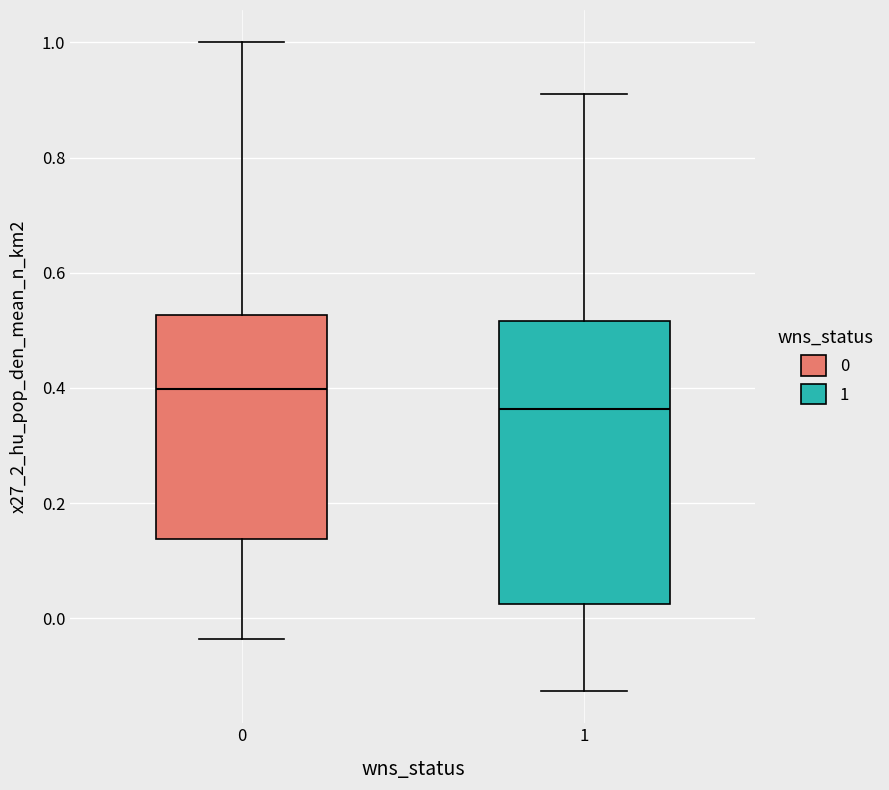

Comparing the boxes themselves (not the whiskers), which one is the tallest?

1